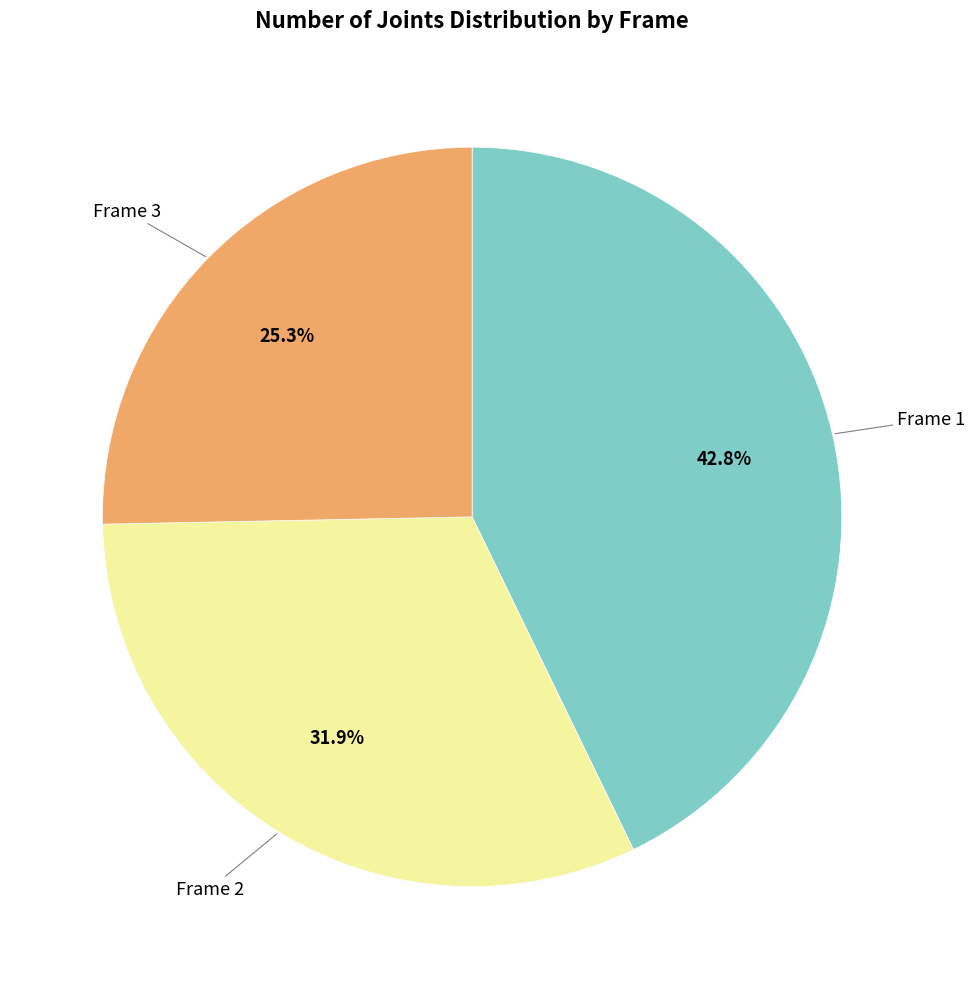

Is there a majority slice in this chart?

No